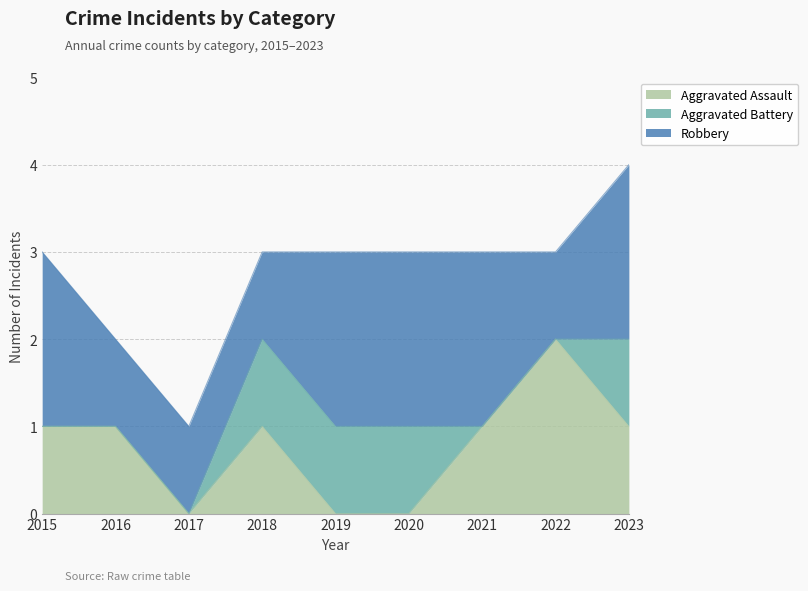

At which label does Aggravated Assault first exceed 1?

2022